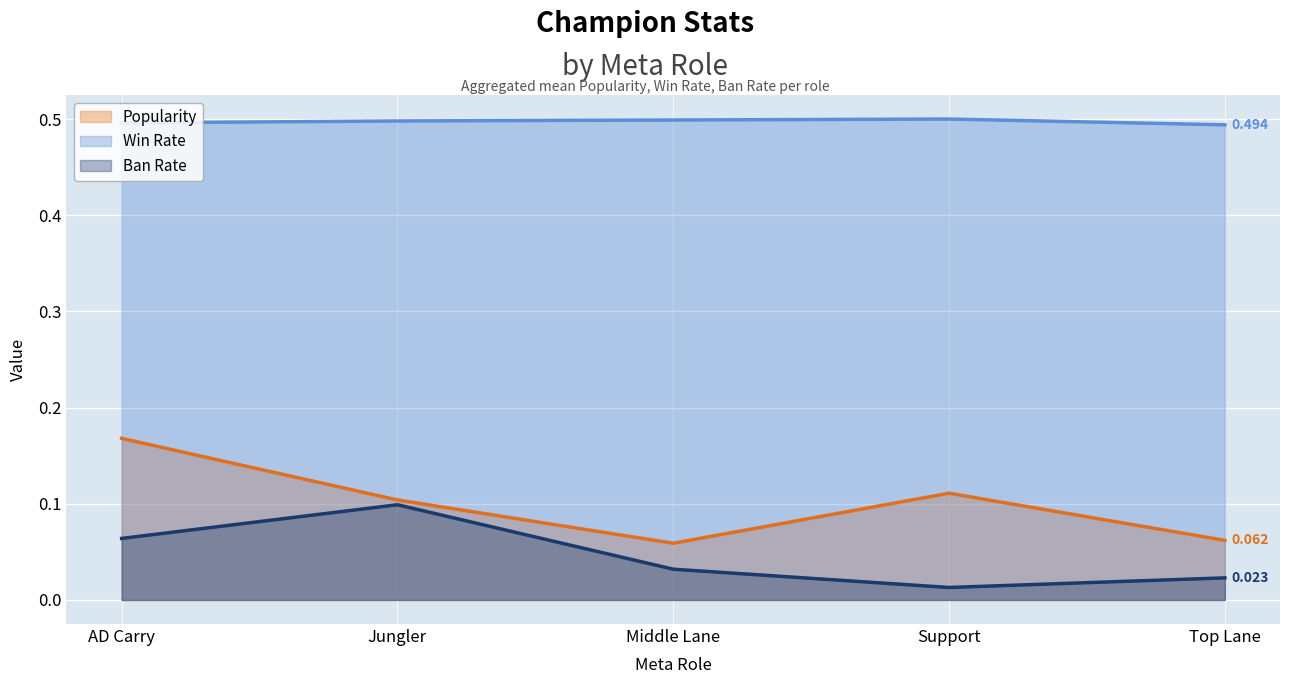

Does the chart display data point markers on the line(s)?

No